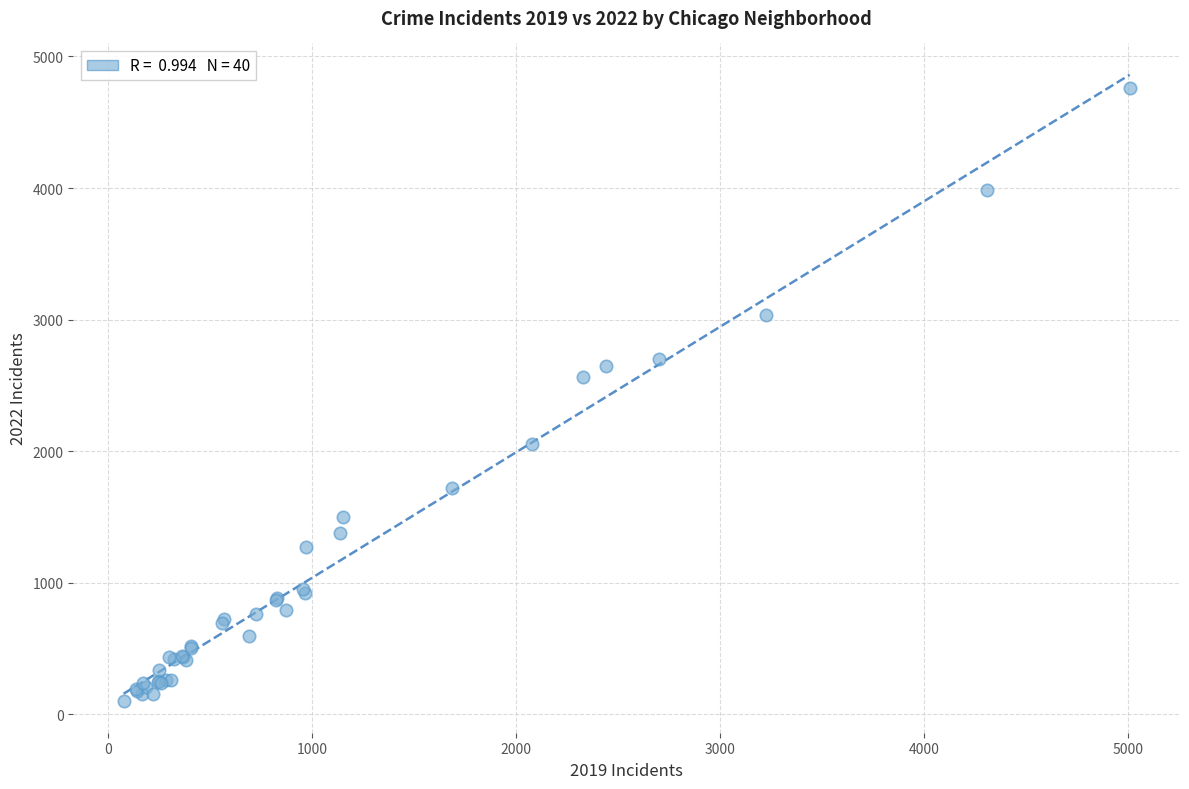

What Y value in the scatter plot is closest to 2430?

2566